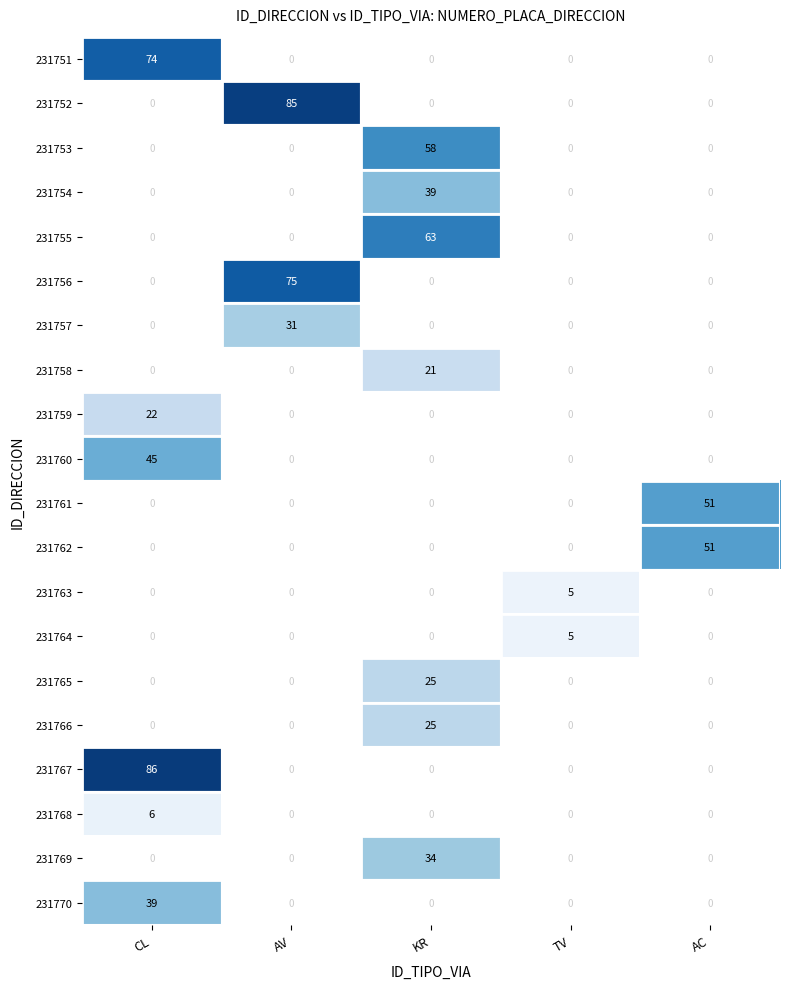

Which category has the highest value across all series?

CL